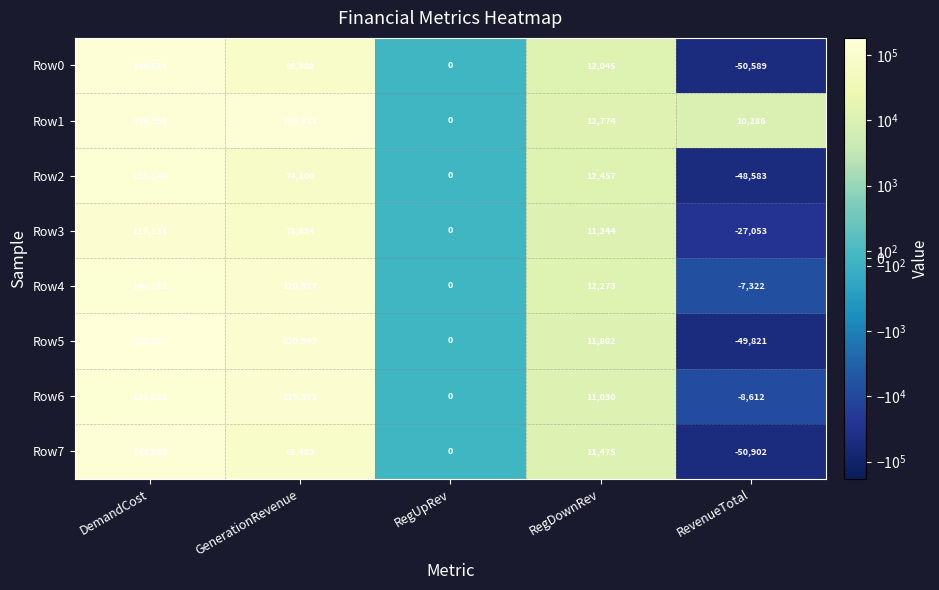

Which series has the largest total across all categories?

Row1